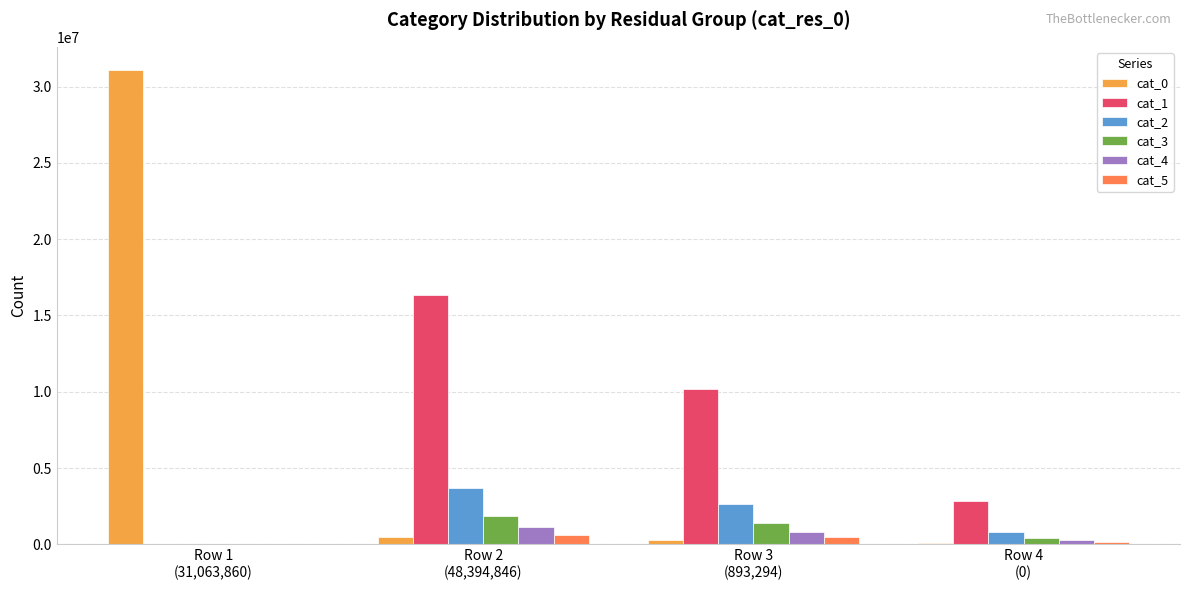

The cat_3 series shows 1371259 at Row 3
(893,294). True or false?

True